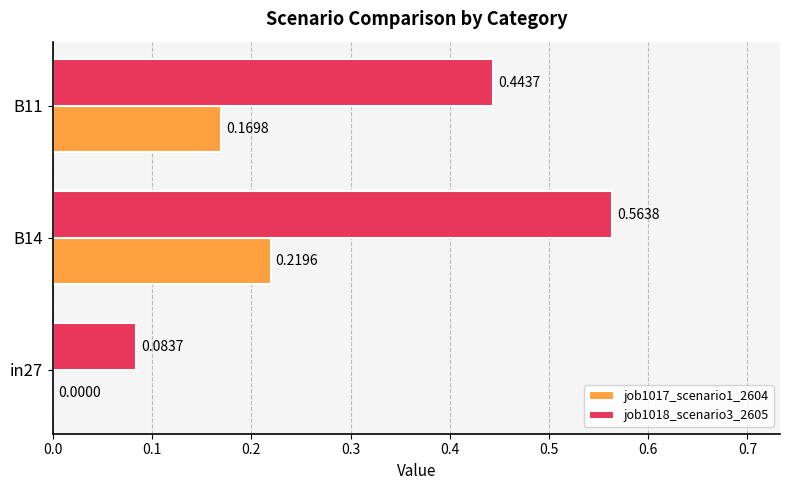

At which category is the sum across all series the highest?

B14